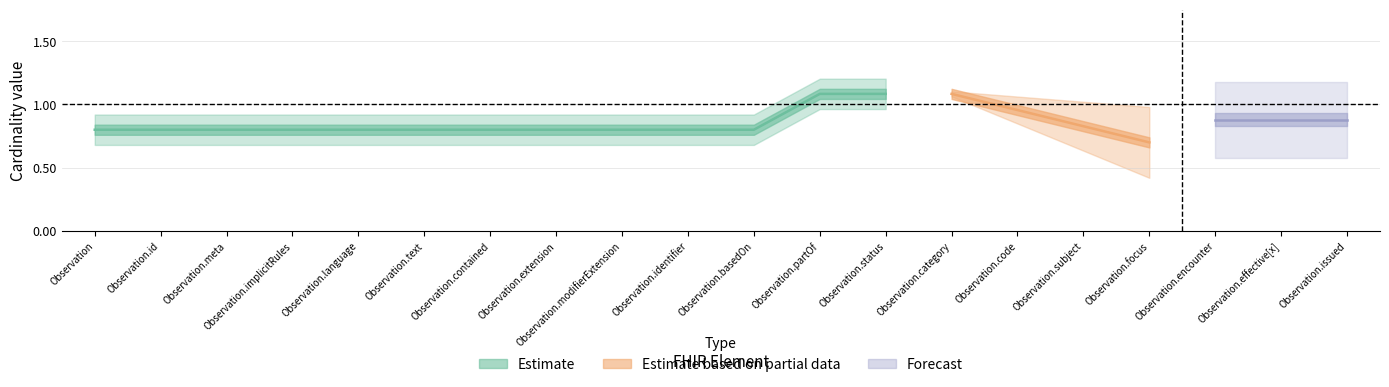

List the labels in order of base_min value, smallest first.

Observation, Observation.id, Observation.meta, Observation.implicitRules, Observation.language, Observation.text, Observation.contained, Observation.extension, Observation.modifierExtension, Observation.identifier, Observation.basedOn, Observation.partOf, Observation.category, Observation.subject, Observation.focus, Observation.encounter, Observation.effective[x], Observation.issued, Observation.status, Observation.code